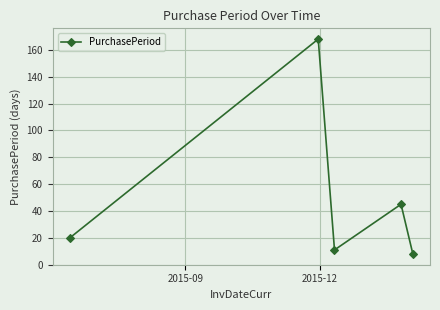

What is the minimum value shown in the chart?

8